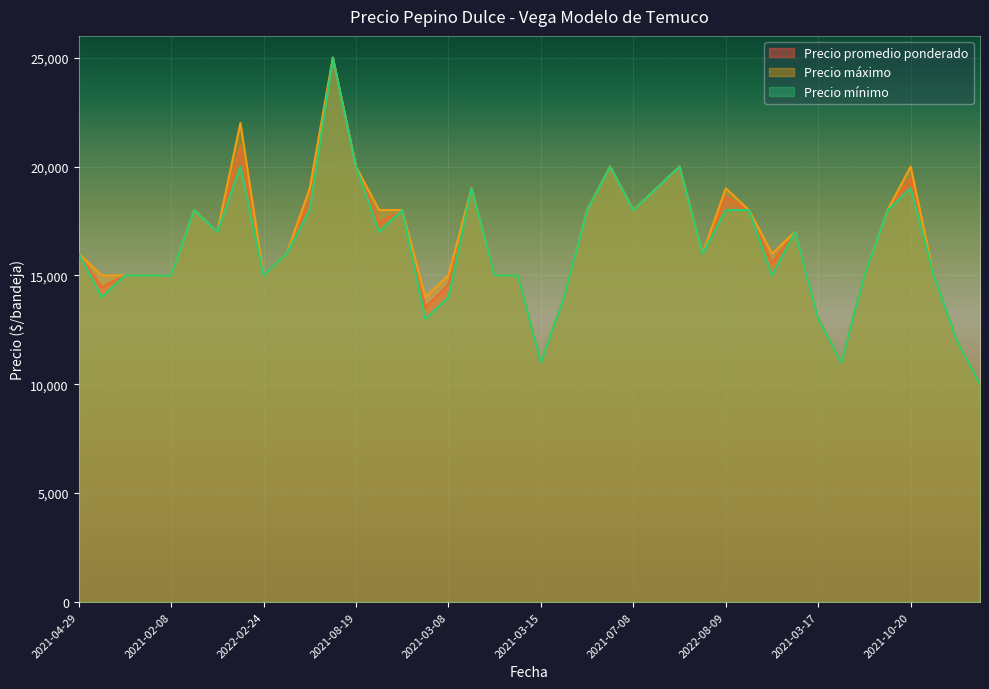

What is the value of the Precio maximo point at the 36th from the left?

18000